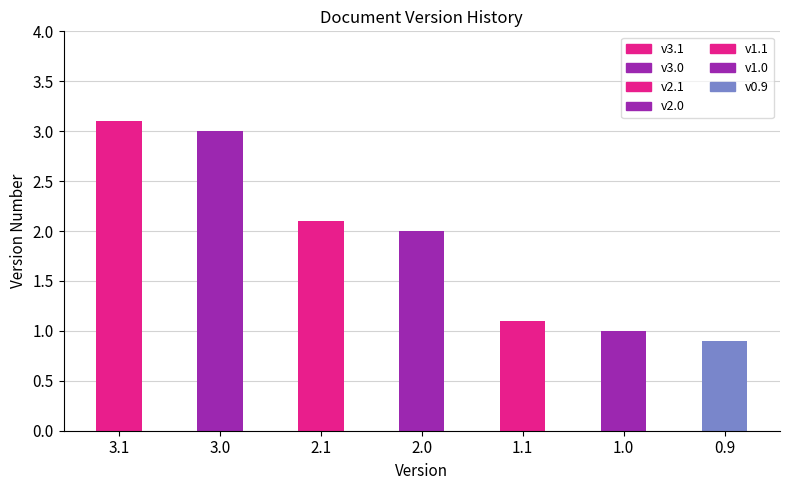

What position from the right is 1.0?

2